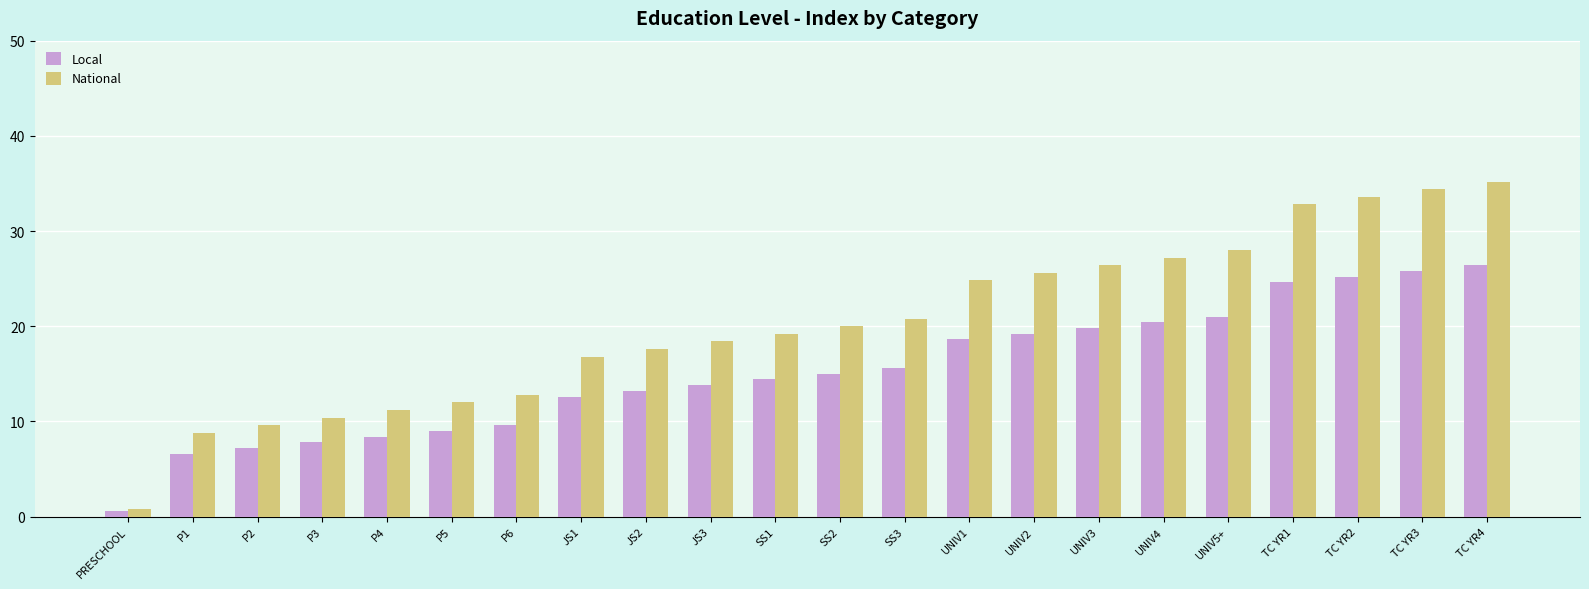

At P2, list the series in order from smallest to largest.

Local, National